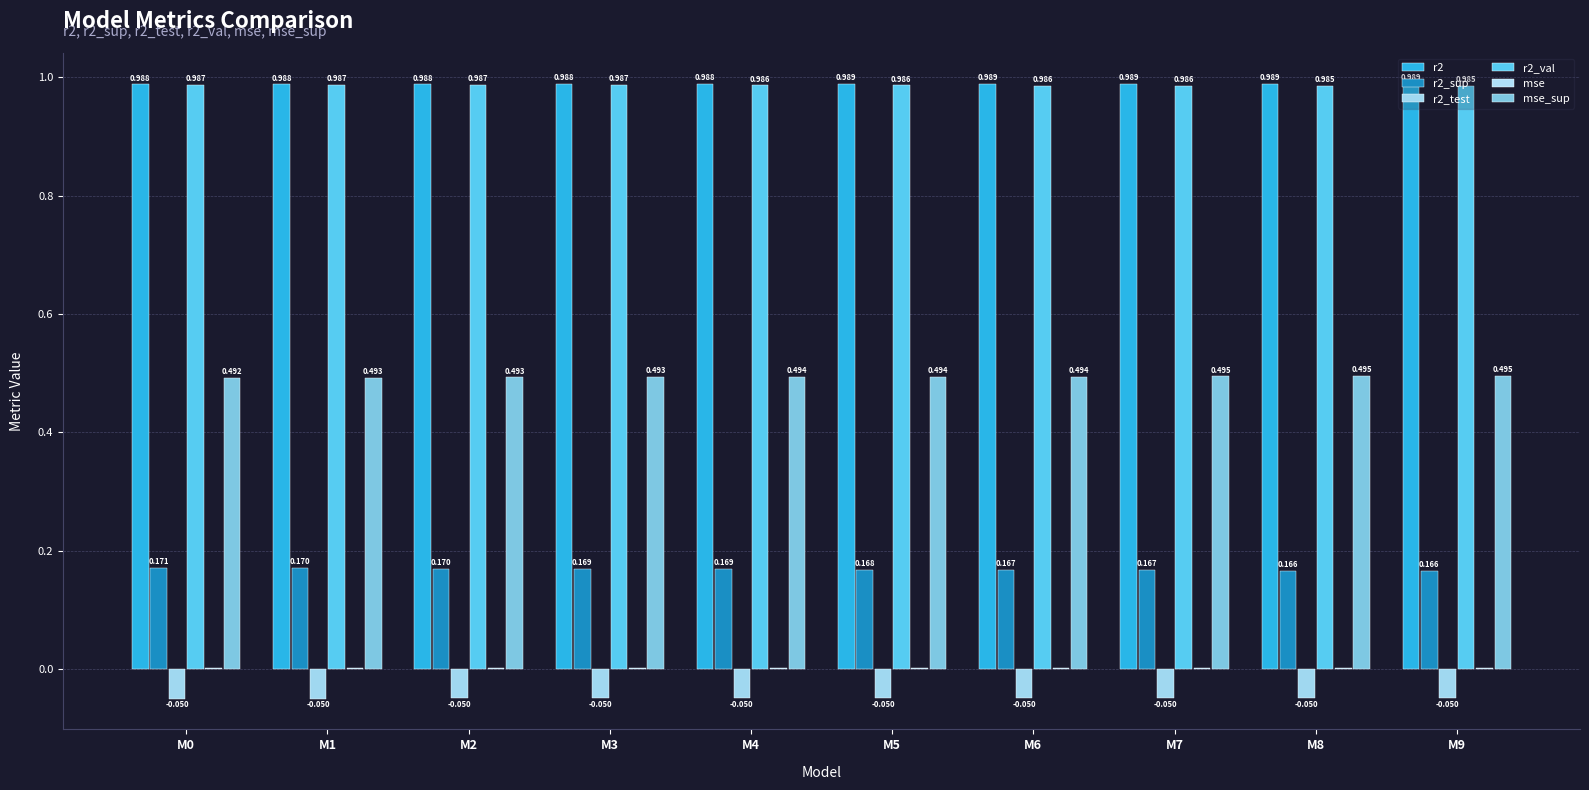

Where is mse nearest to the value 0?

M9